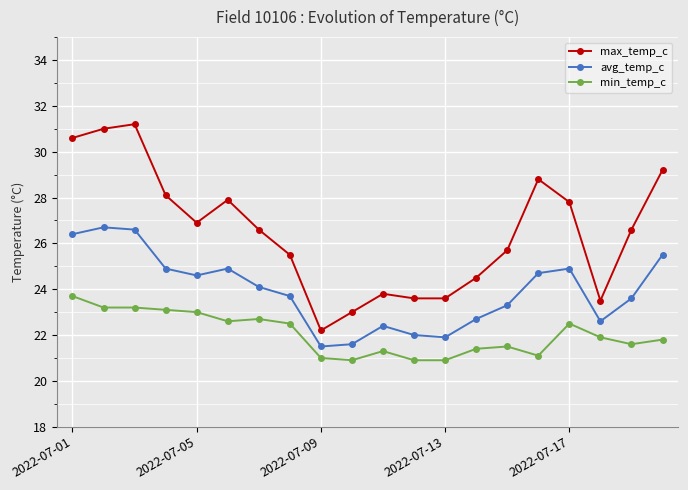

Which series has the largest range (max minus min)?

max_temp_c